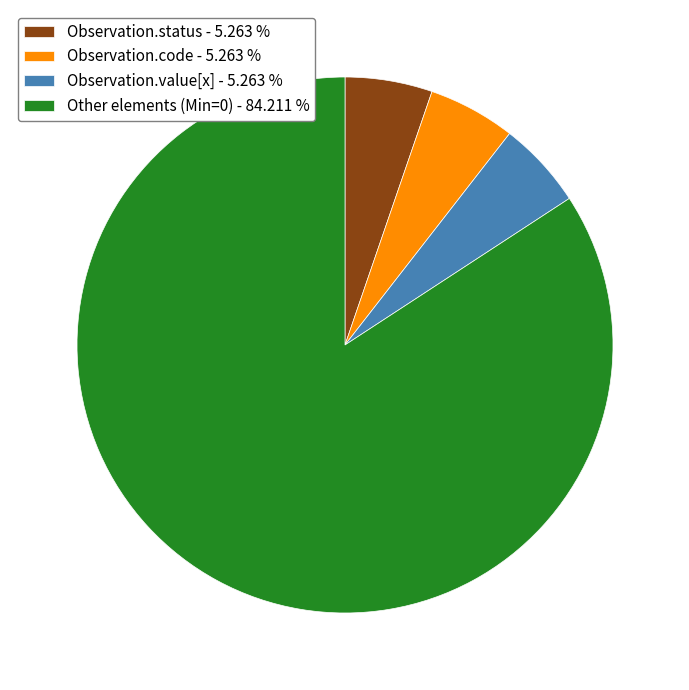

Count the number of slices in the pie.

4